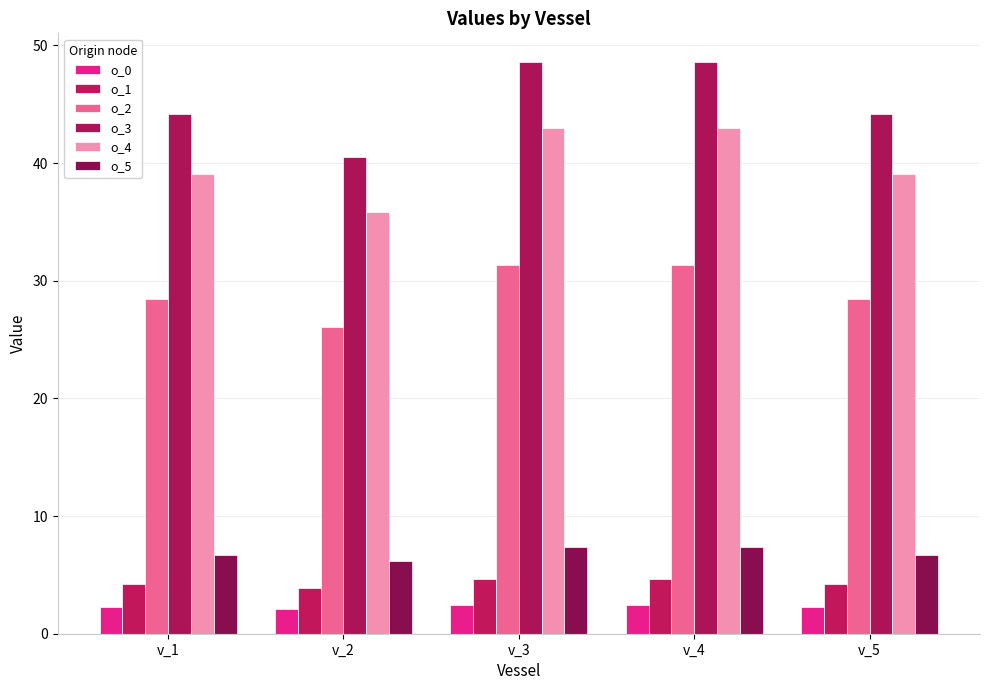

Is the value of o_0 at v_1 greater than the value of o_1 at v_3?

No